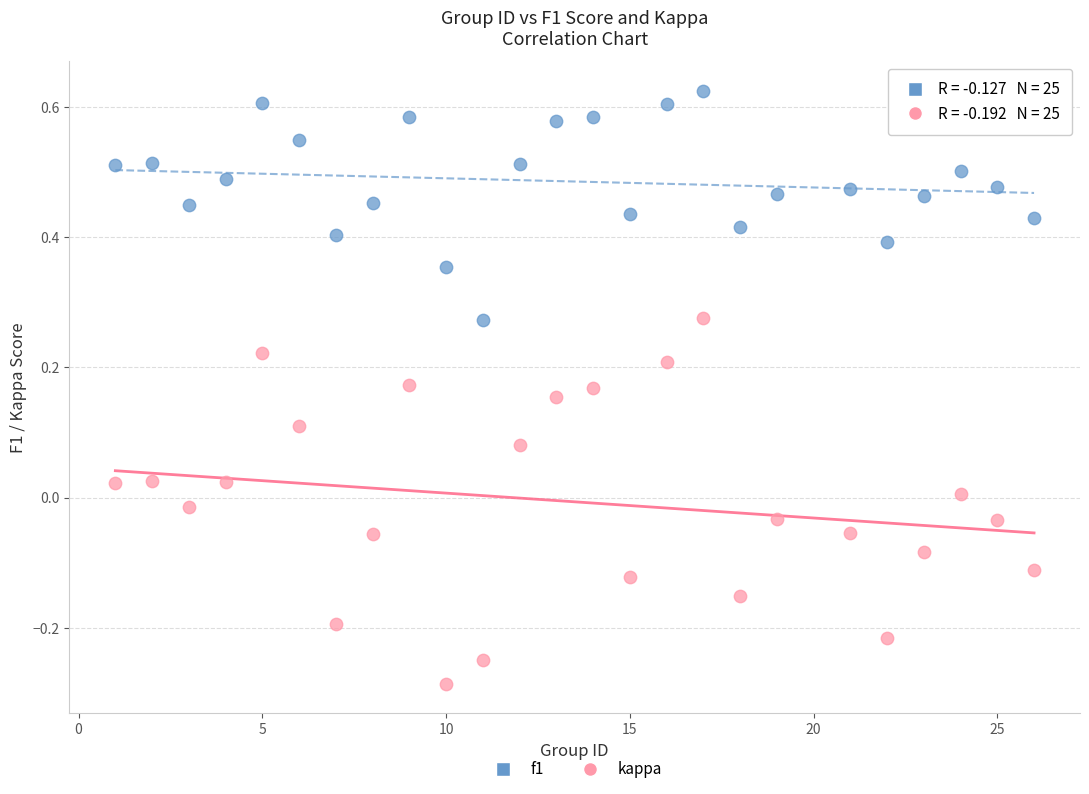

Across all data points, what is the range of Y values (max minus min)?

0.9